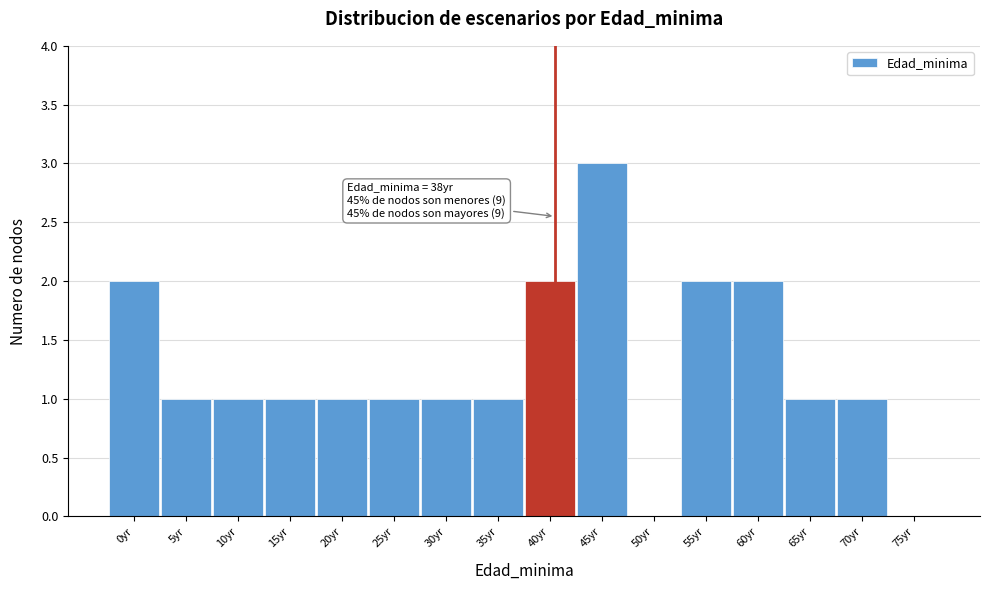

Over which range of the x-axis is the bar tallest?

42.5 to 47.5